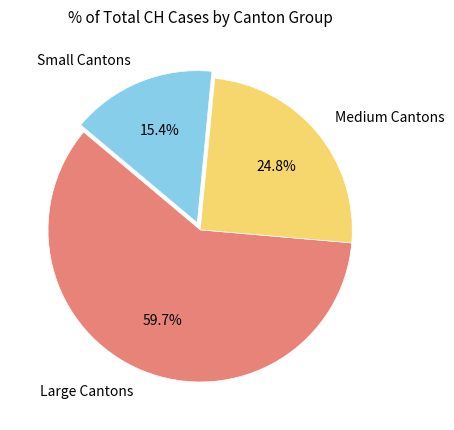

Which category has the smallest portion of the pie?

Small Cantons